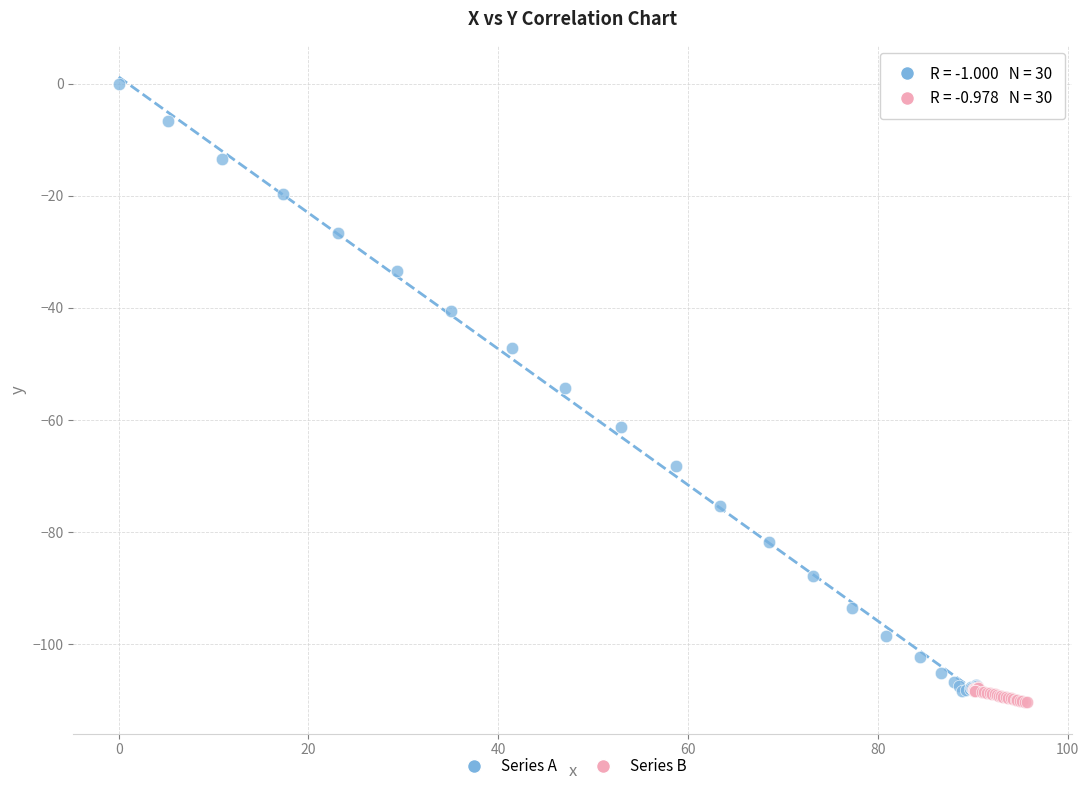

Which series contains the highest Y value?

Series A